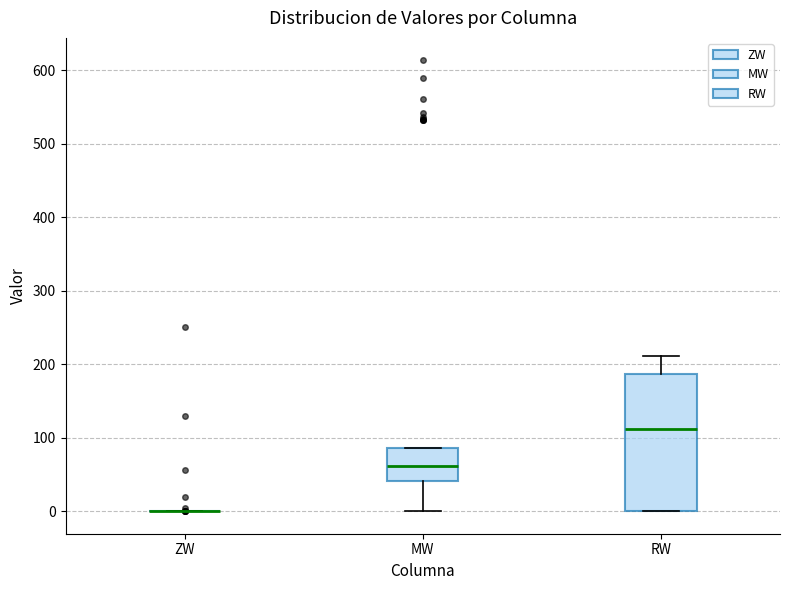

Reading left to right, transcribe this box plot: for each box, give where its median line is, the range the box spans, and where its two whiskers end, as read against the y-axis. The values are not printed on the chart, so give them approximately, as read against the axis.

ZW: box collapsed to a line at 0, whiskers 0 to 0
MW: median 60, box 40 to 90, whiskers 0 to 90
RW: median 110, box 0 to 190, whiskers 0 to 210